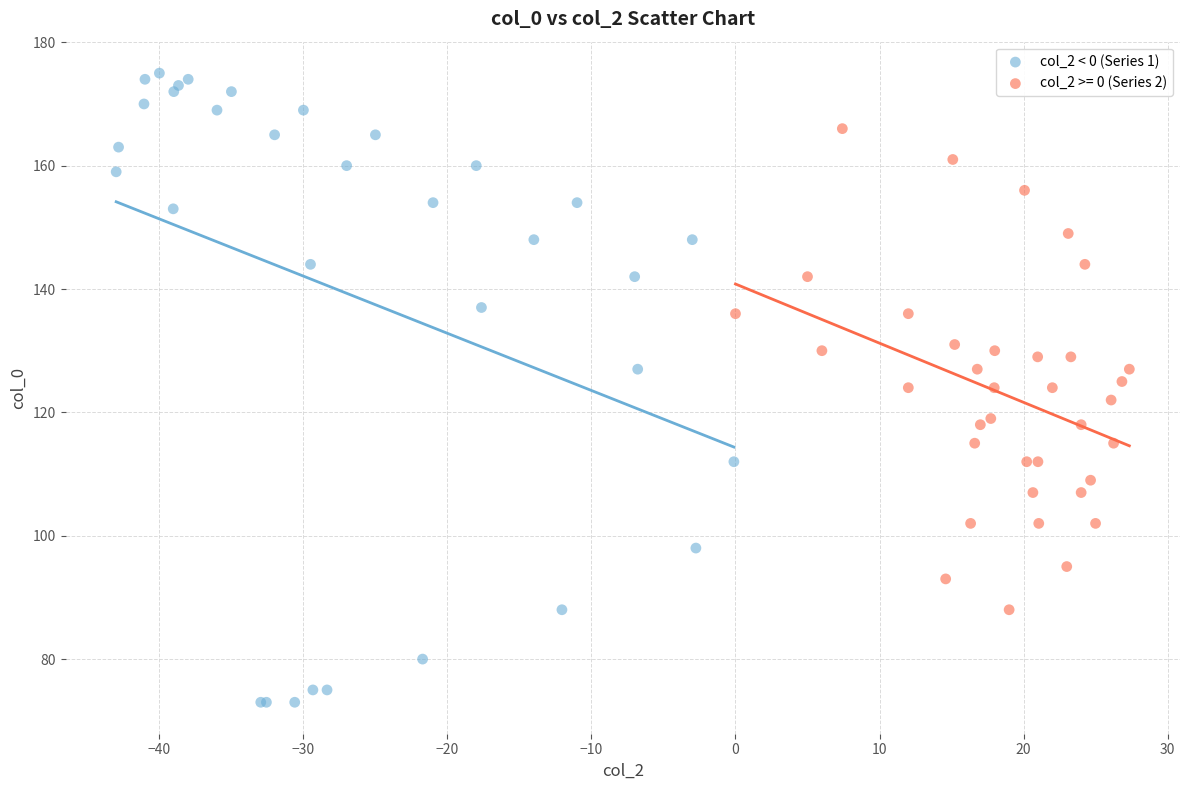

Which series contains the highest Y value?

col_2 < 0 (Series 1)